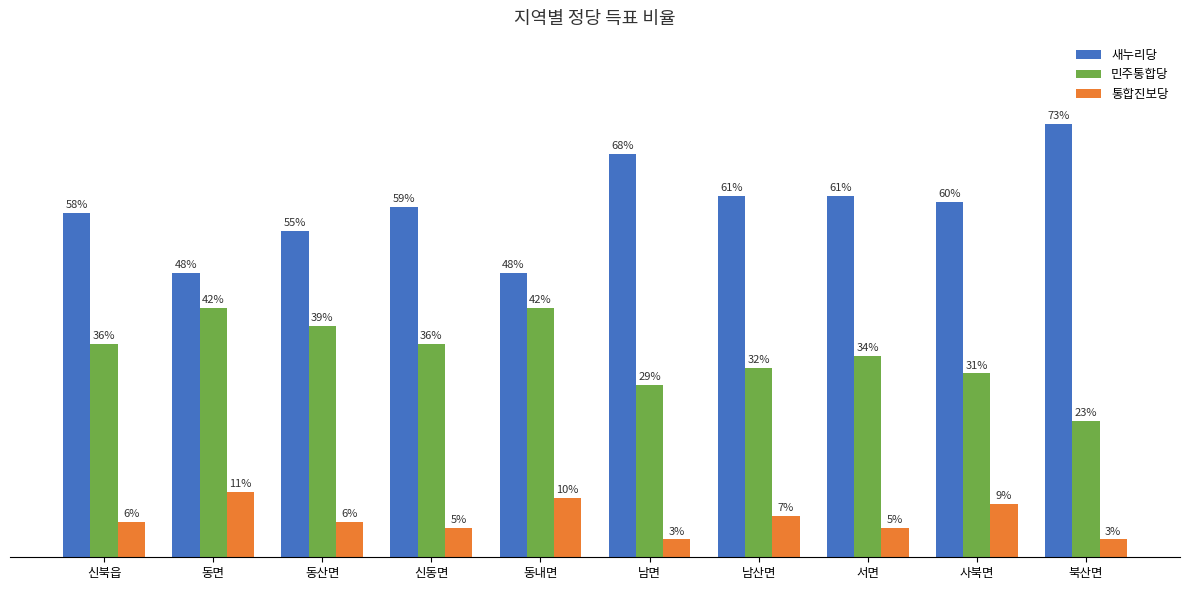

At which category is the sum across all series the highest?

동면